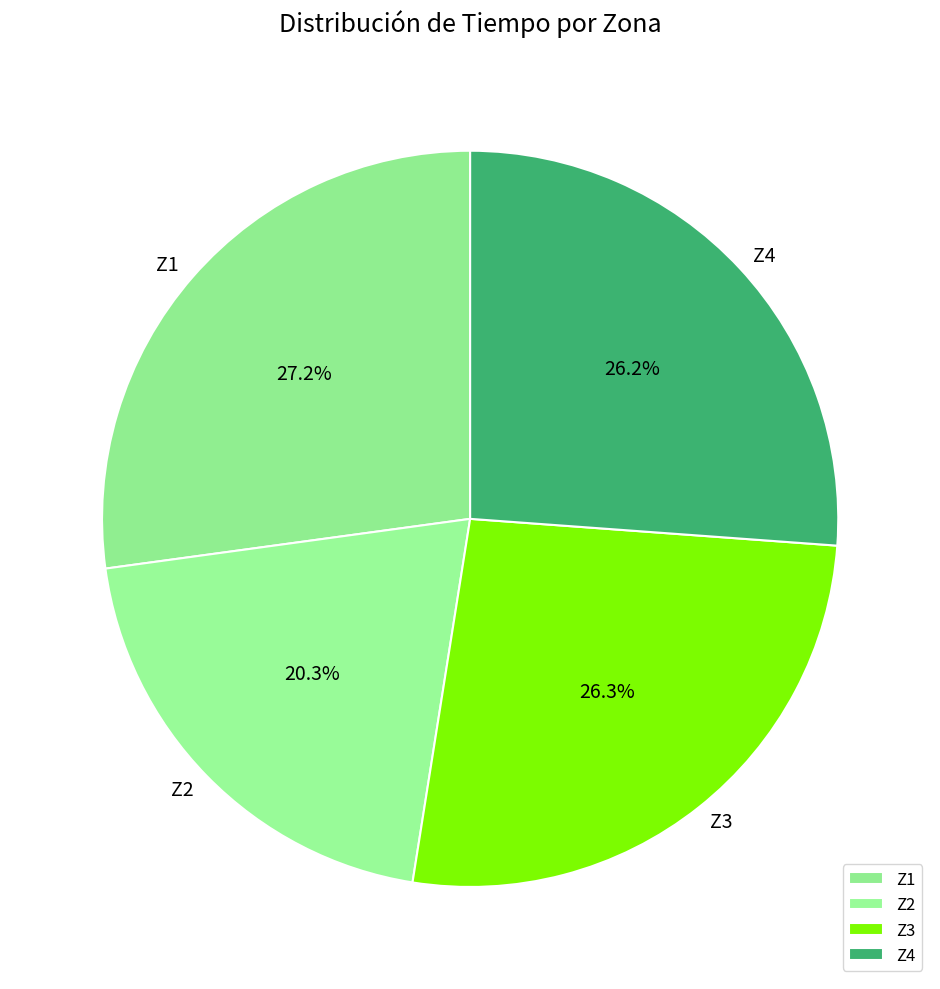

Is Z3 the majority of the pie?

No